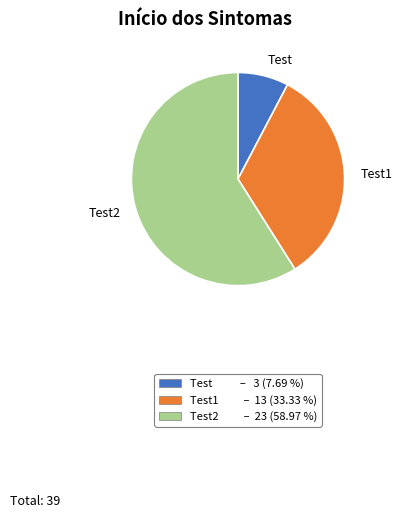

Between Test1 and Test, which is larger?

Test1